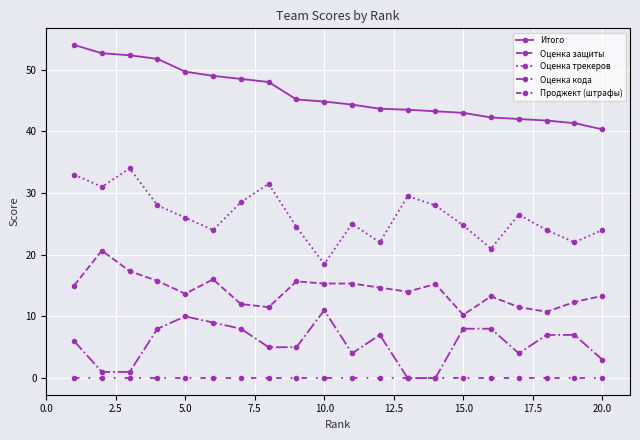

True or false: Оценка кода and Оценка трекеров intersect in this chart.

False